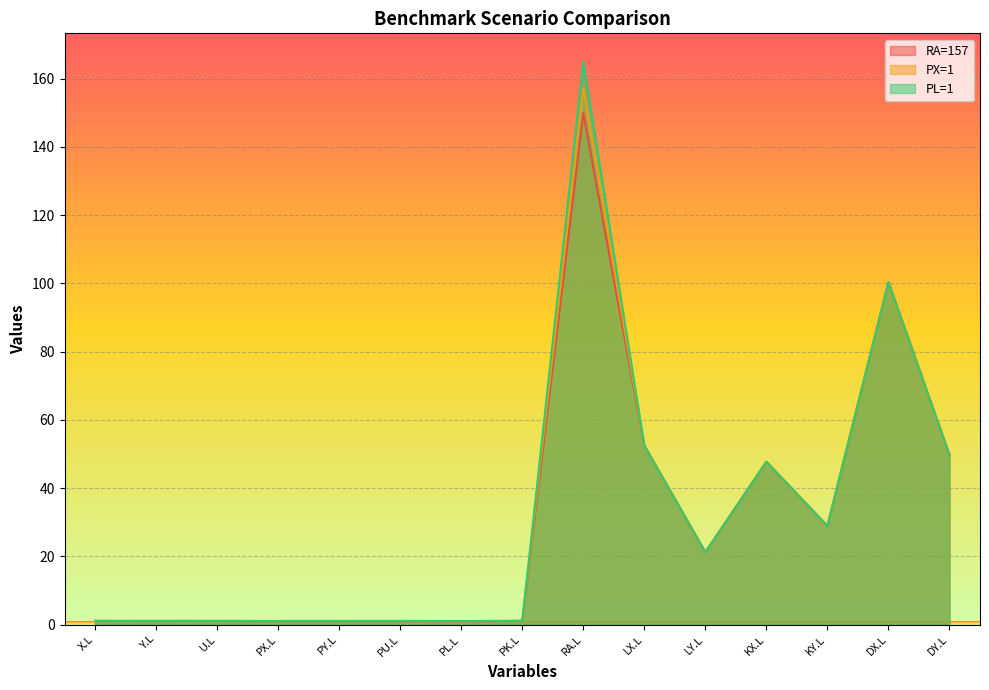

What are all the series names shown in the legend?

RA=157, PX=1, PL=1